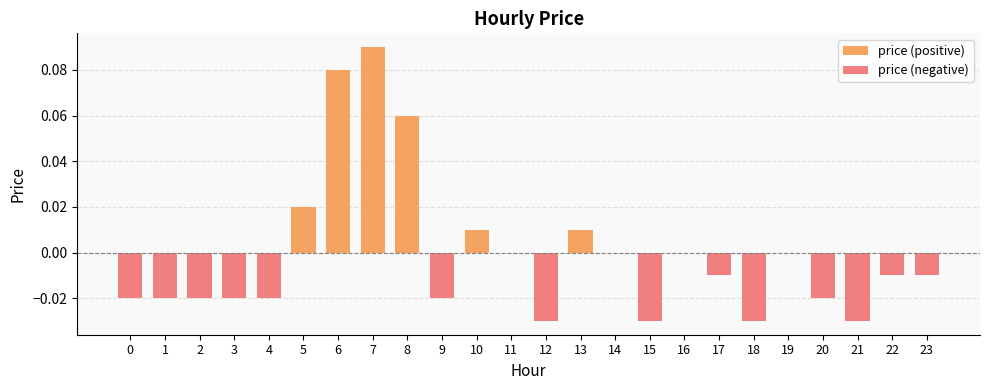

The price (negative) series shows -0.0 at 18. True or false?

True